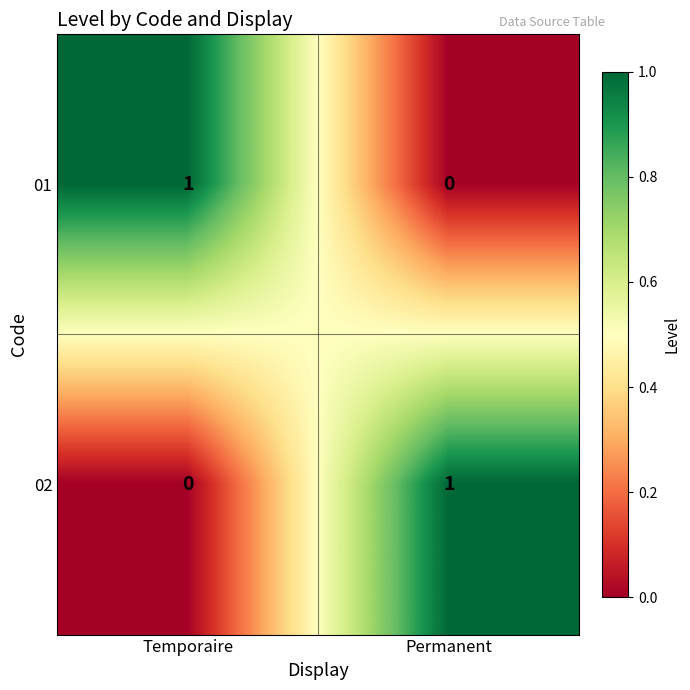

Where is 01 nearest to the value 0?

Permanent